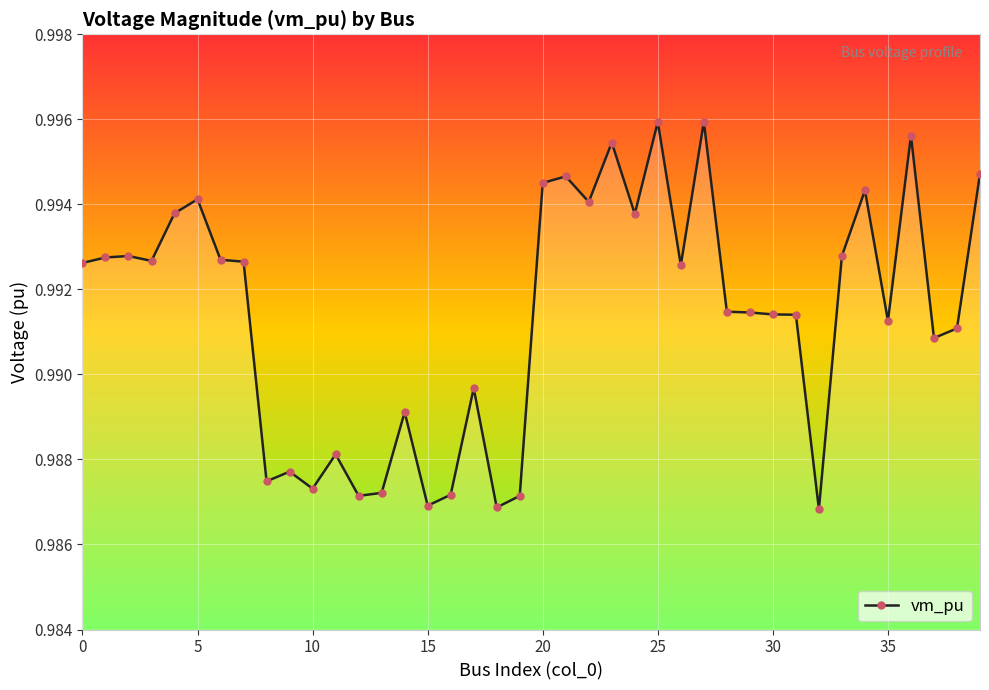

Is this an area chart (filled region under the line)?

No